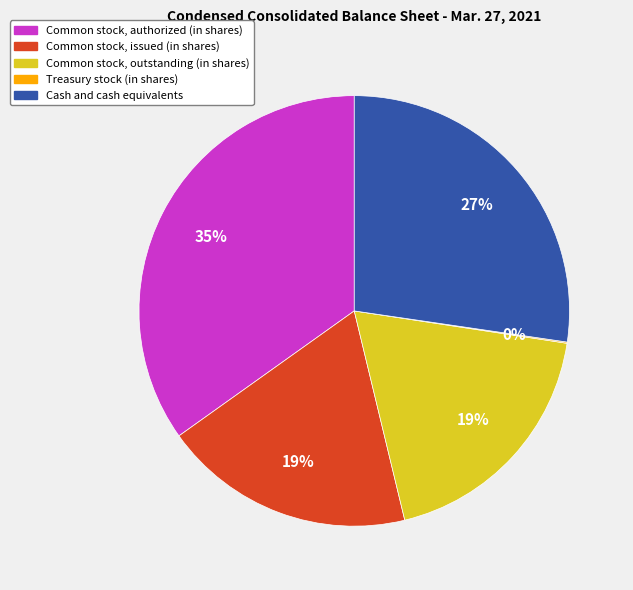

Is there any slice that represents more than half of the pie?

No